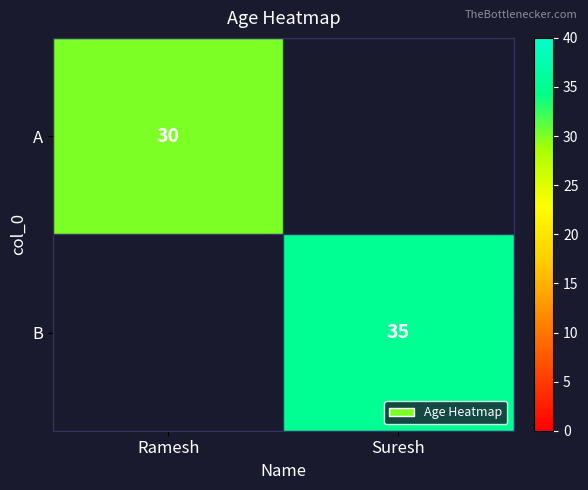

The value of B at Suresh is 57. True or false?

False